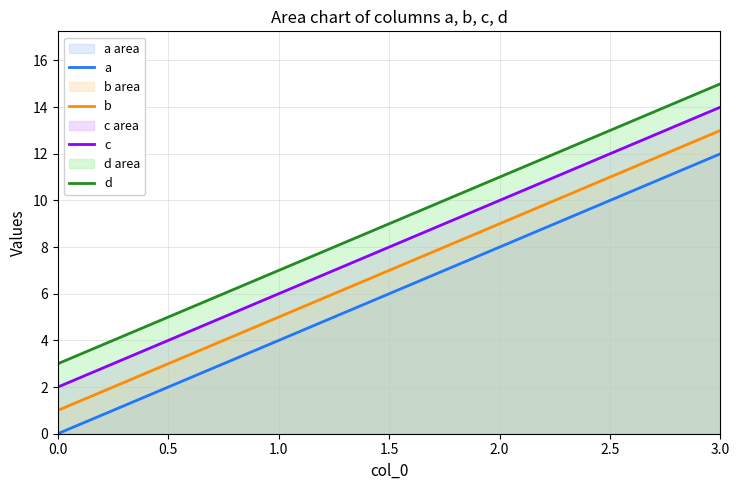

Which series has the largest range (max minus min)?

a